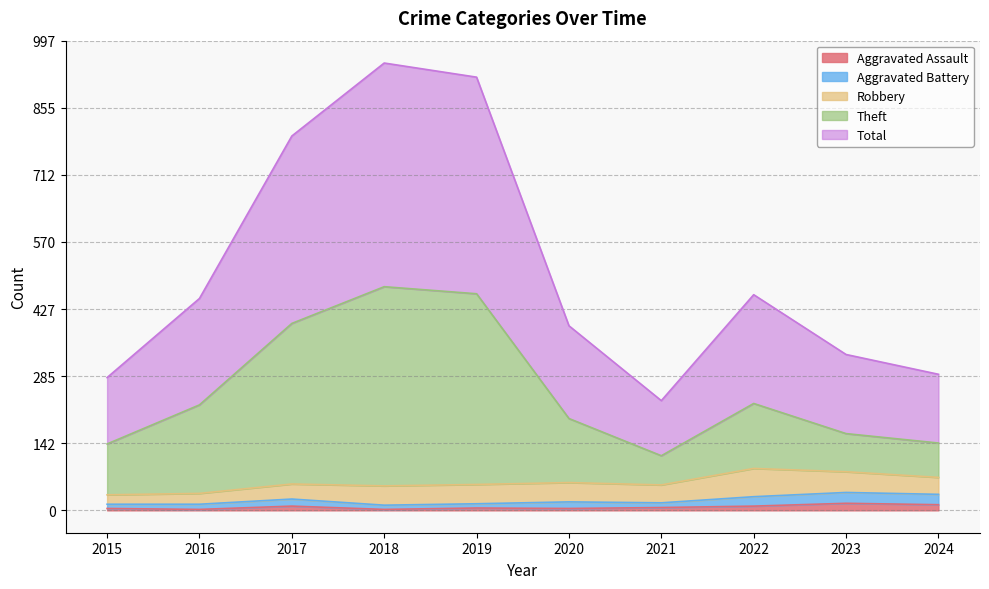

What are all the series names shown in the legend?

Aggravated Assault, Aggravated Battery, Robbery, Theft, Total